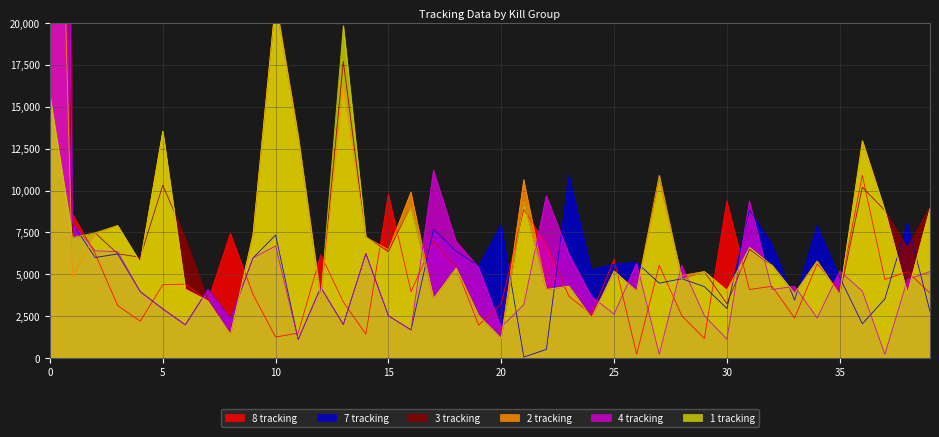

Does the chart display data point markers on the line(s)?

No